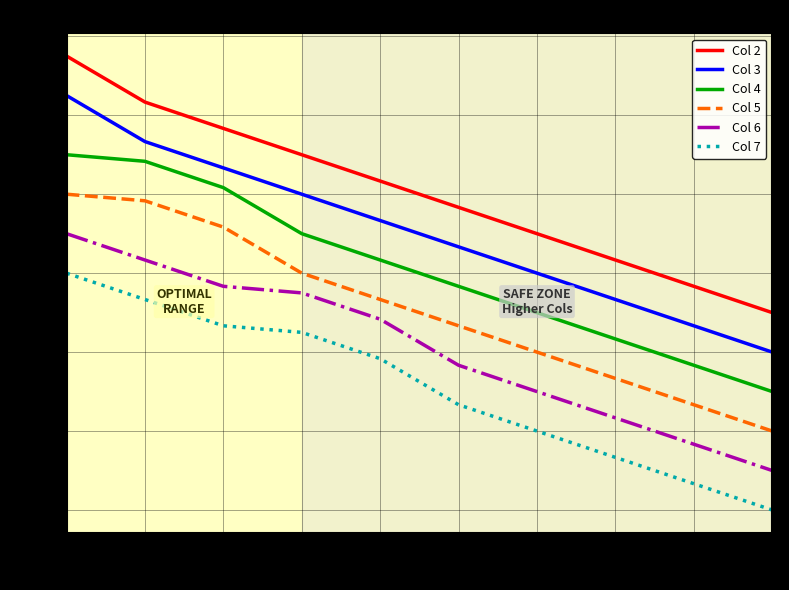

What is the spread (max minus min) of values at 2?

50.0